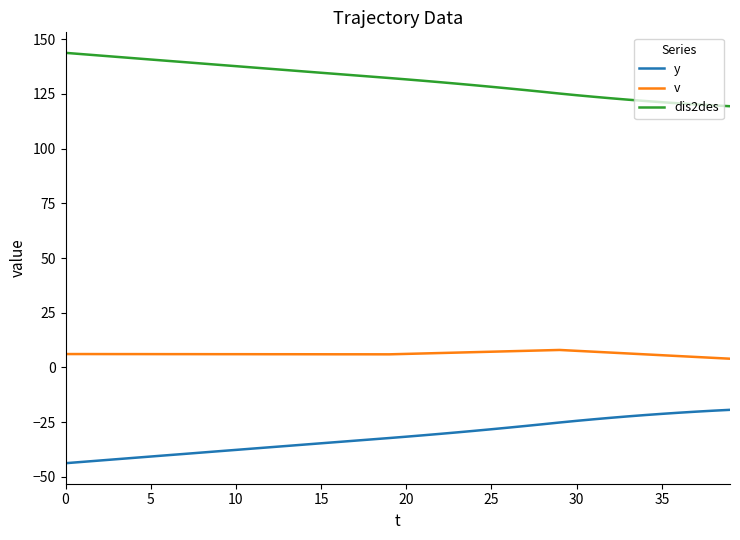

List the series in order of their overall mean, highest first.

dis2des, v, y